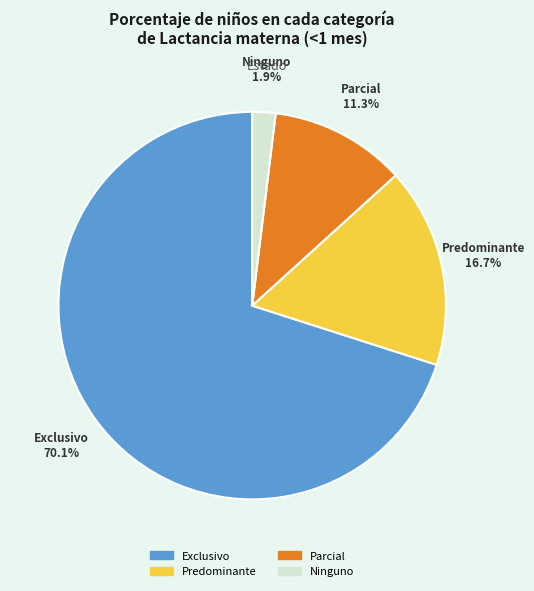

True or false: Ninguno accounts for 2% of the total.

True